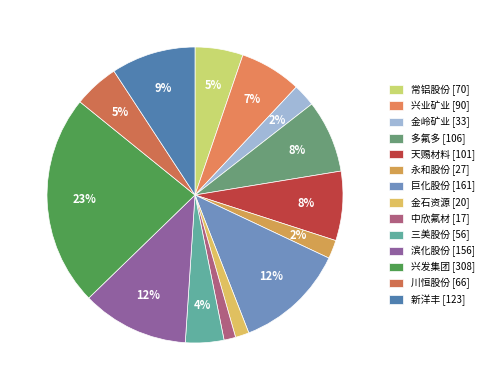

What is the total percentage of 川恒股份 and 巨化股份?

17.0%